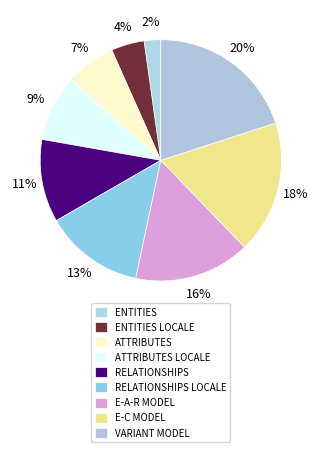

Does RELATIONSHIPS represent more than half of the total?

No